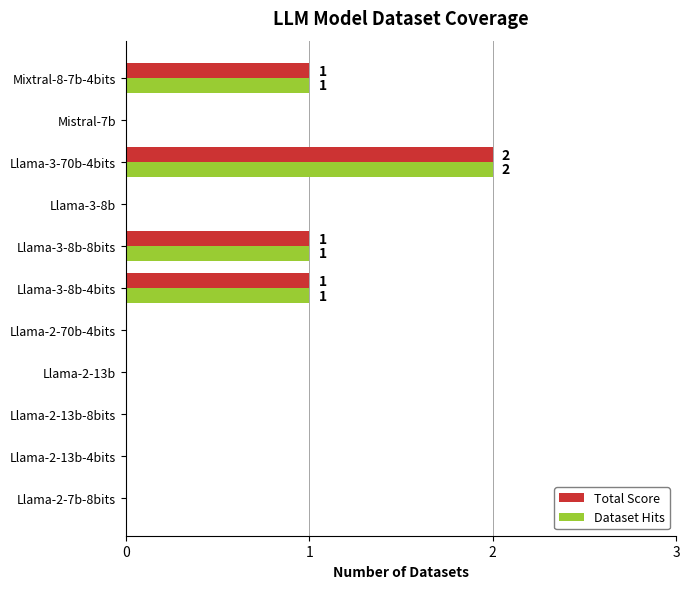

The Total Score series shows 3 at Llama-3-70b-4bits. True or false?

False